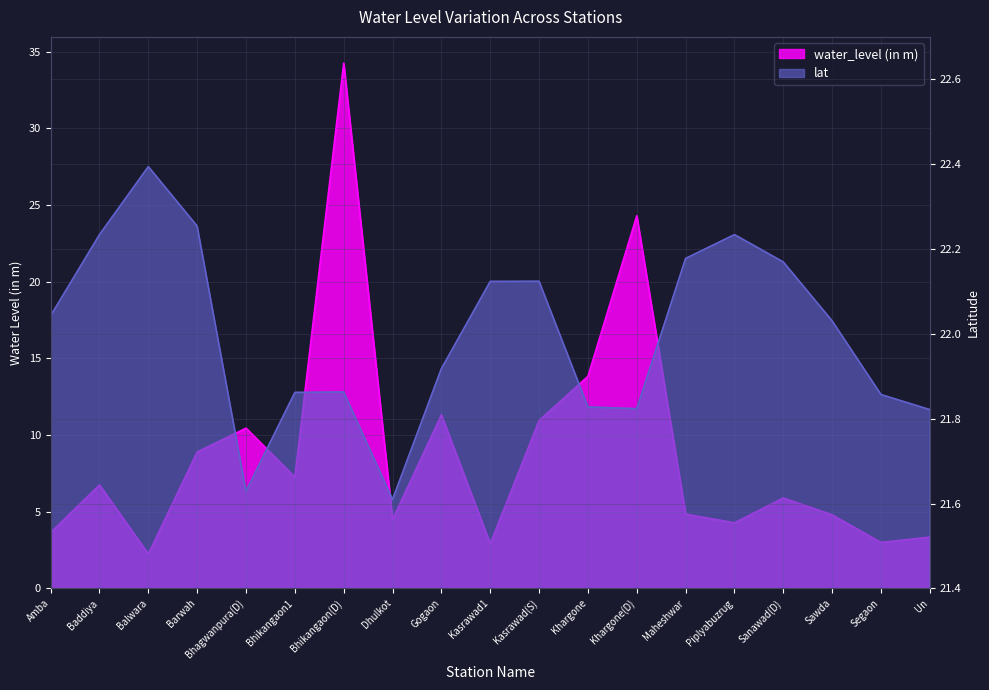

How many data points in water_level (in m) are above 5?

10